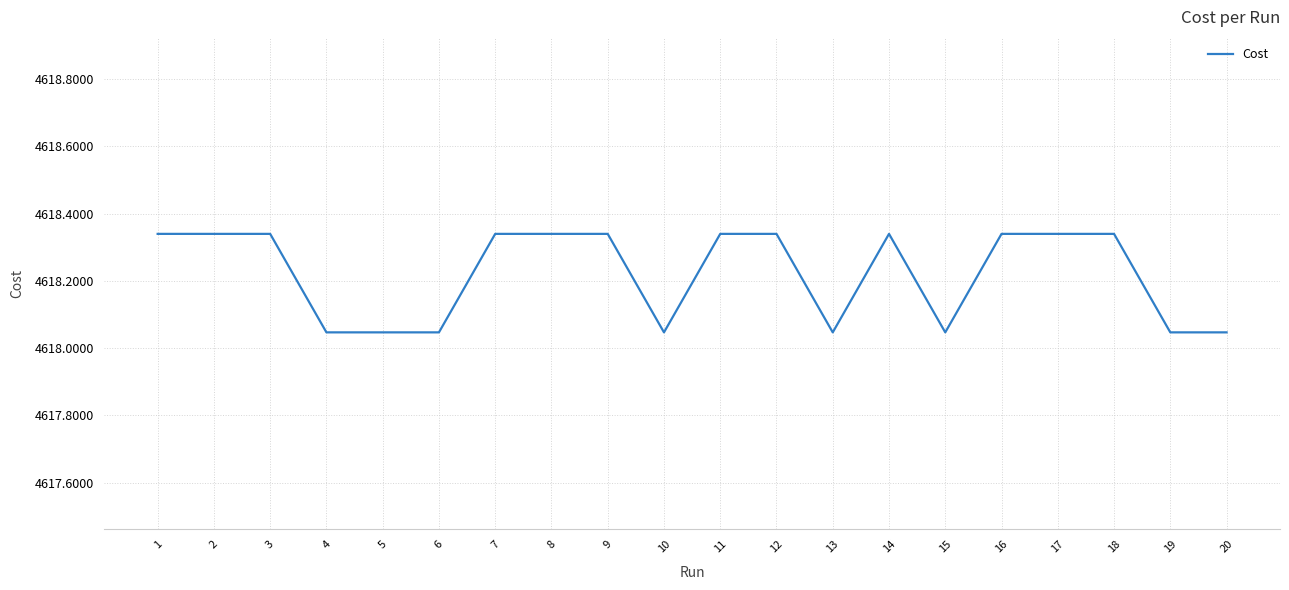

What is the change in value from 6 to 14?

+0.3